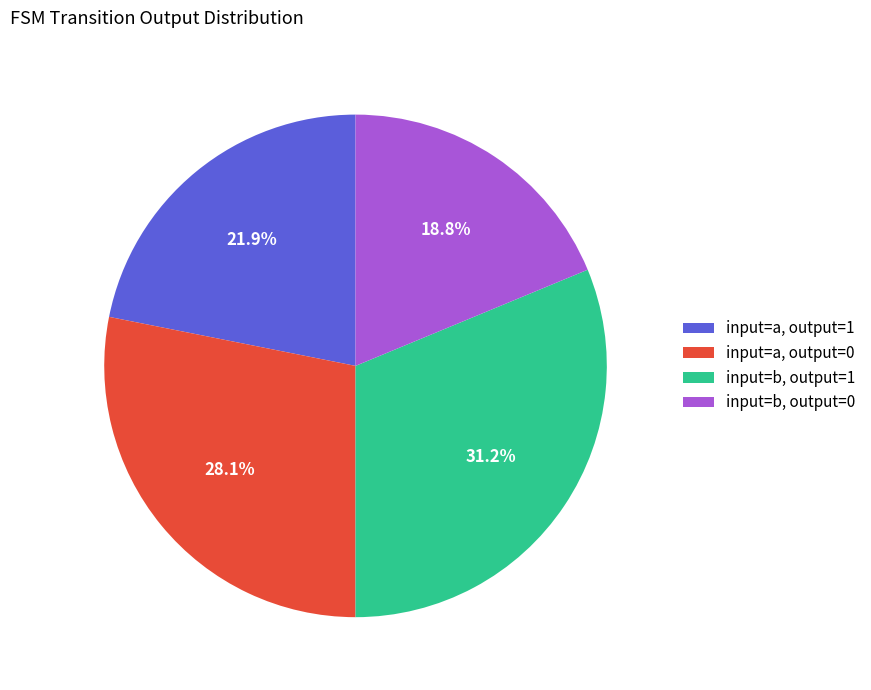

Rank the categories by value from lowest to highest.

input=b, output=0, input=a, output=1, input=a, output=0, input=b, output=1